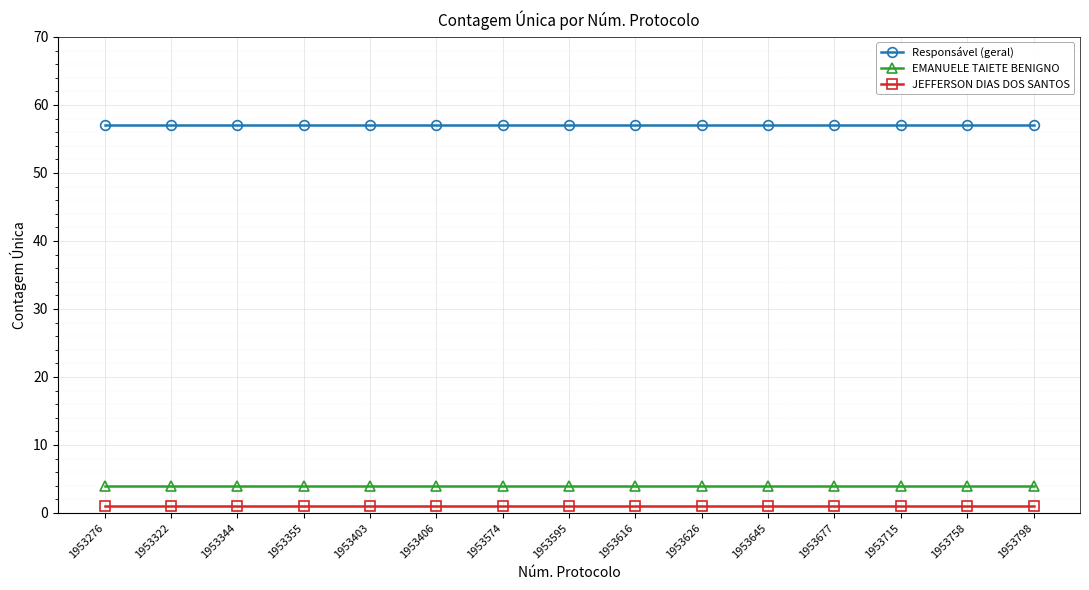

Which series has the largest total across all categories?

Responsável (geral)